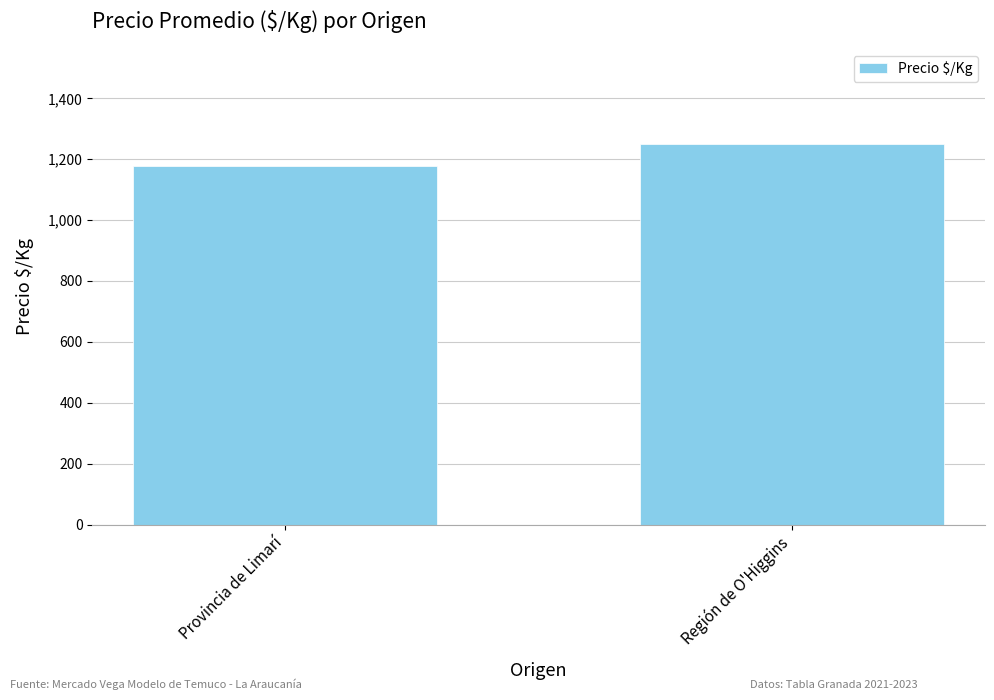

What is the approximate value at Región de O'Higgins, to the nearest 10?

1250